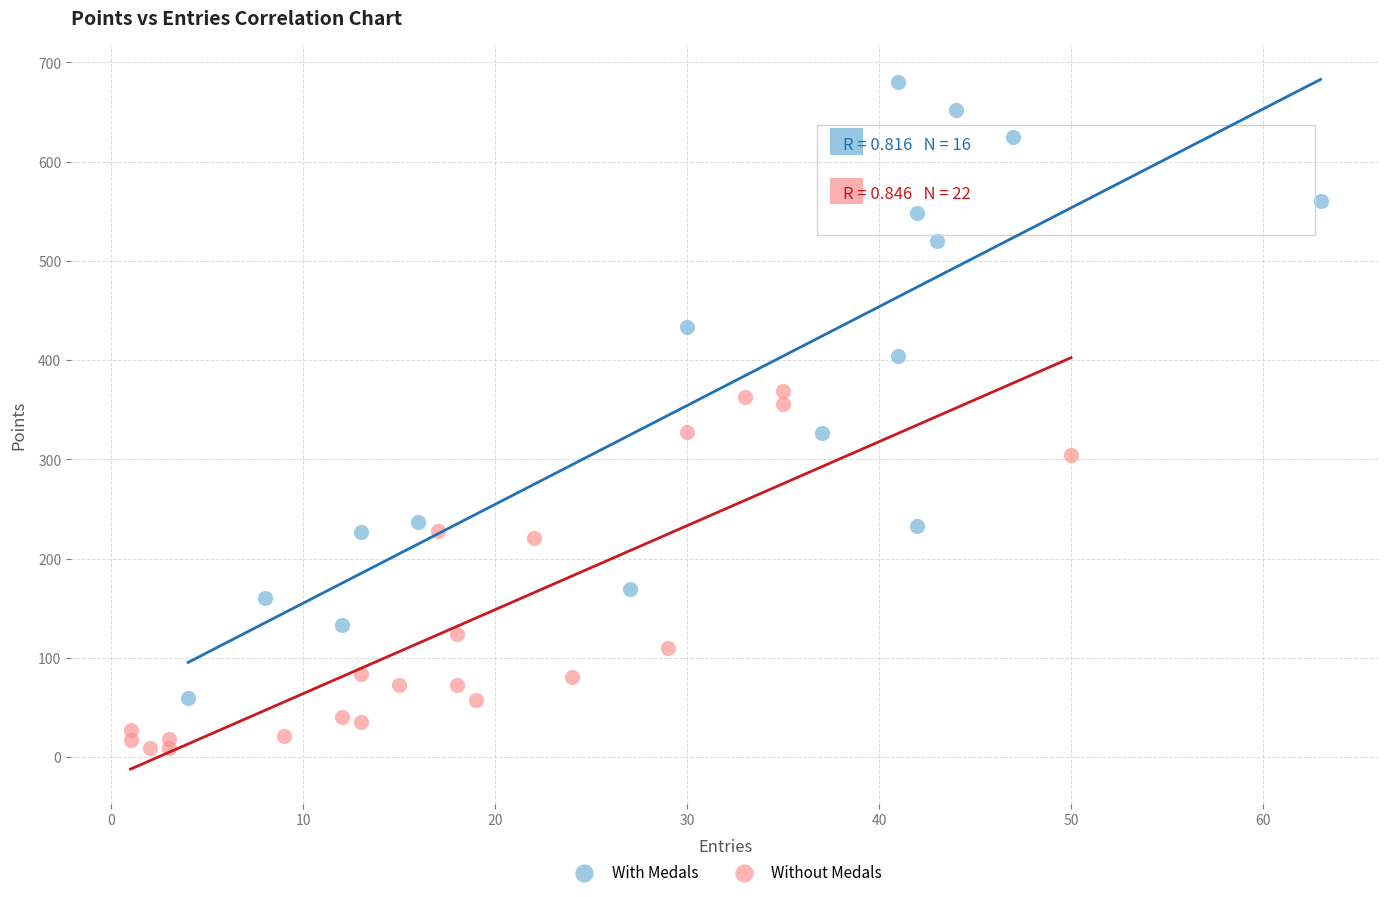

Which series reaches the minimum Y coordinate?

Without Medals